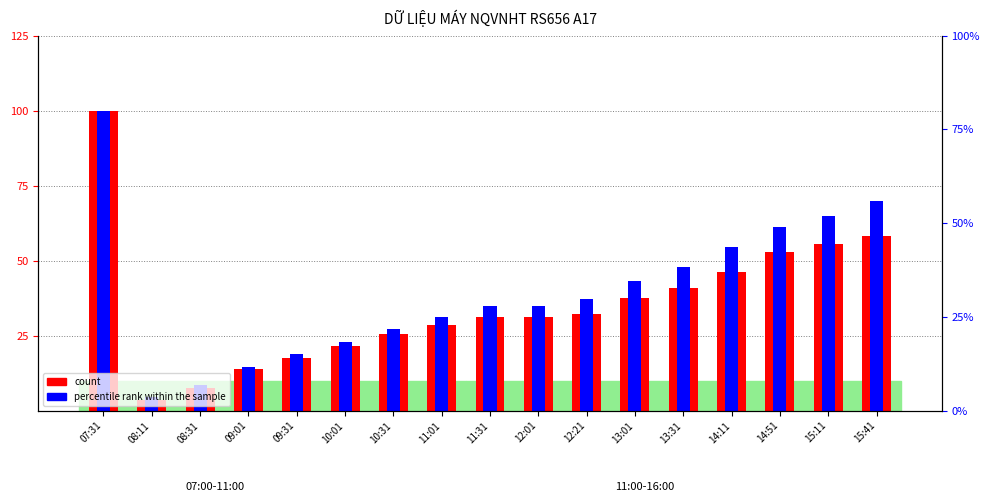

Reading right to left, transcribe all the data shown in this chart.

count: 58.1	55.5	52.9	46.1	41.0	37.6	32.3	31.2	31.2	28.5	25.4	21.6	17.5	13.9	7.5	3.6	100.0
percentile rank within the sample: 69.8	64.9	61.3	54.5	47.8	43.4	37.1	34.9	34.9	31.2	27.4	22.8	18.8	14.4	8.5	4.5	100.0